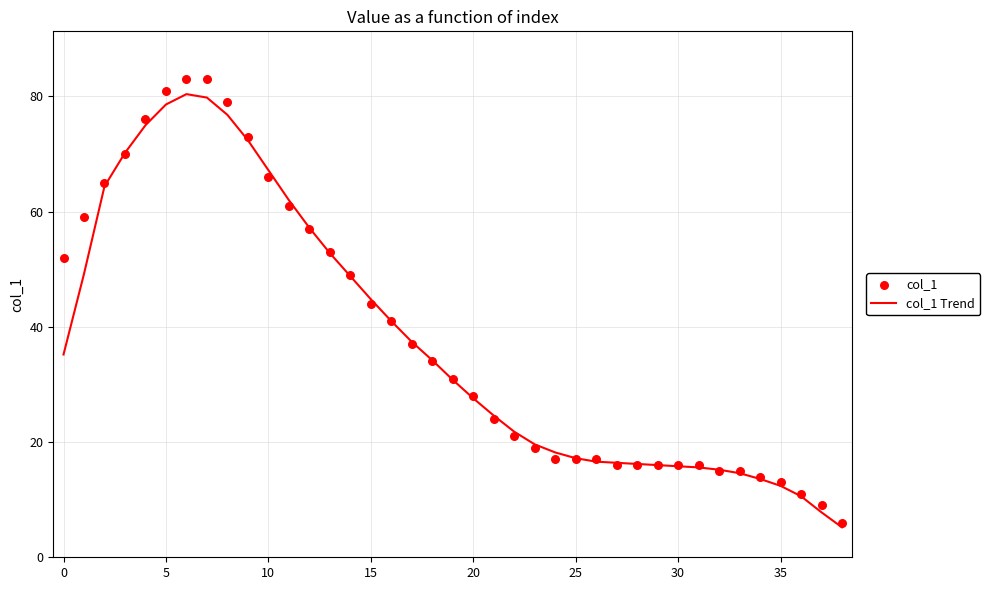

Which series reaches the minimum Y coordinate?

col_1 Trend